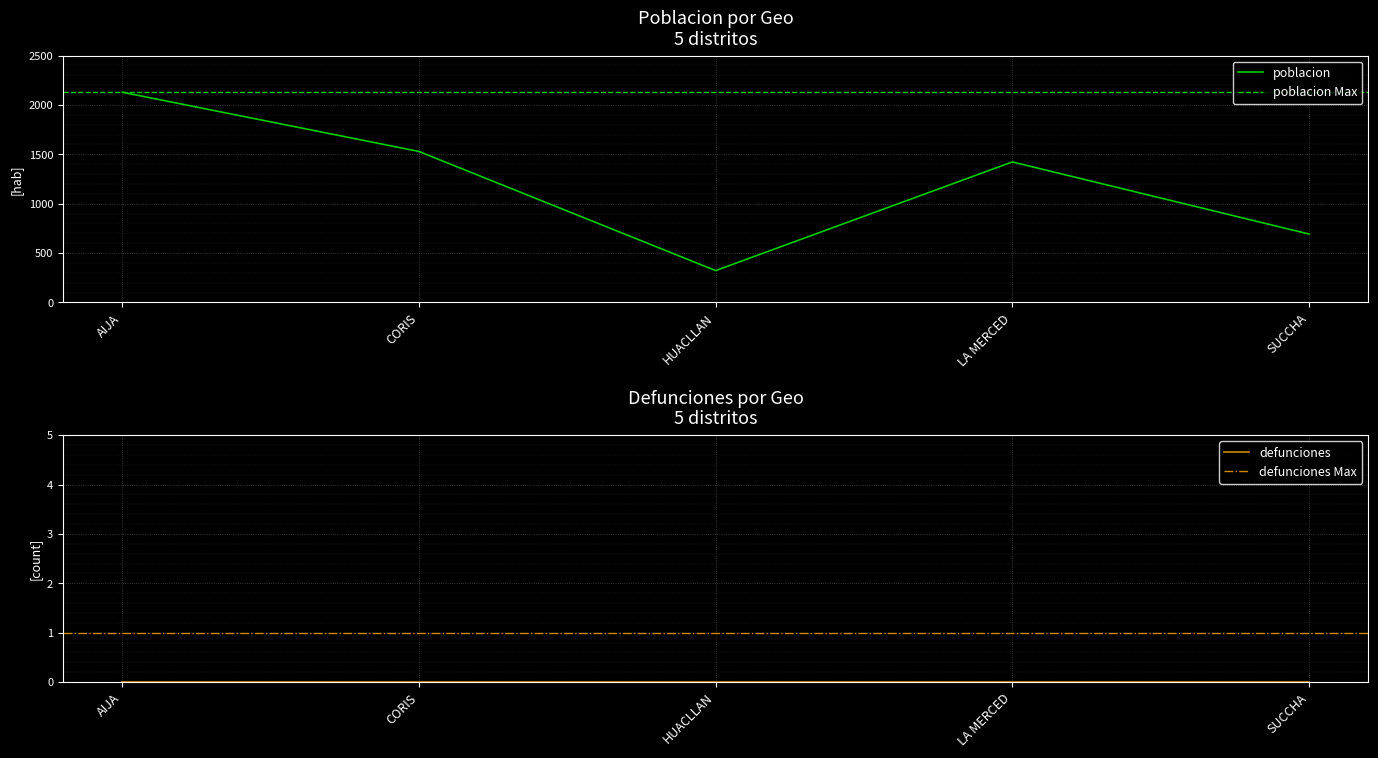

At which label does the data first exceed 1423?

AIJA